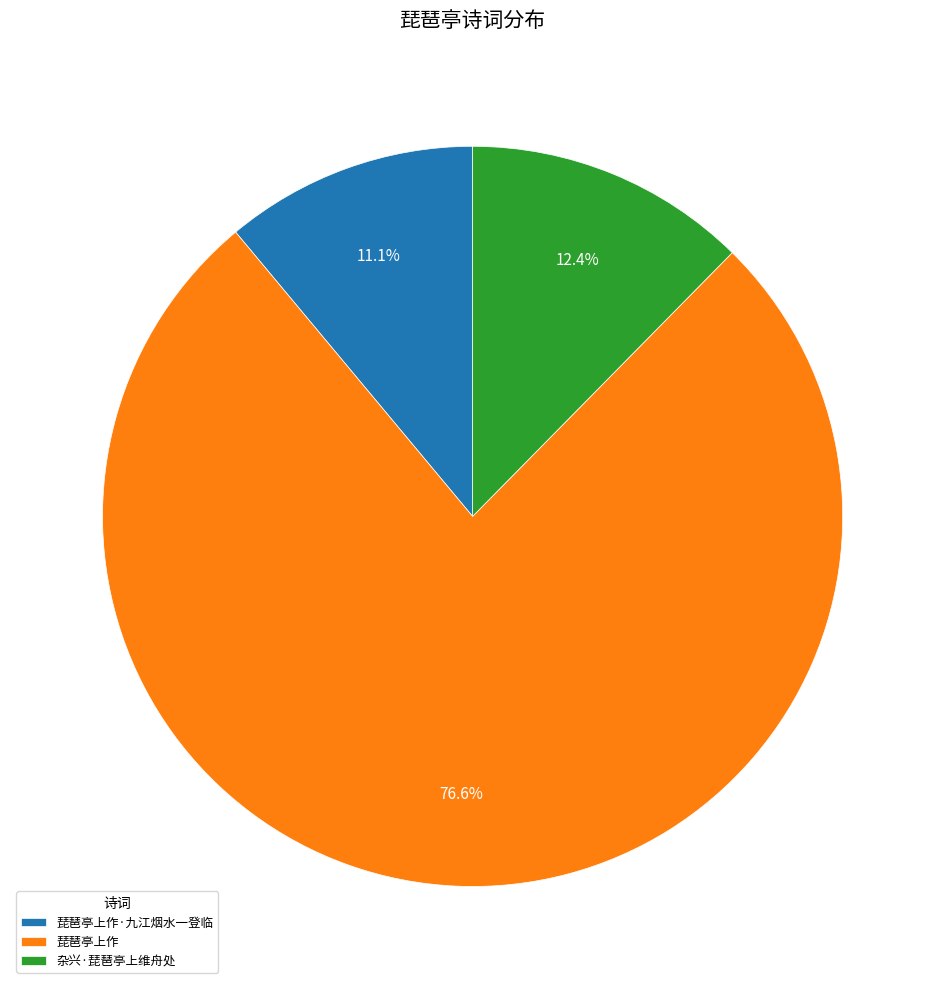

How many slices are in this pie chart?

3